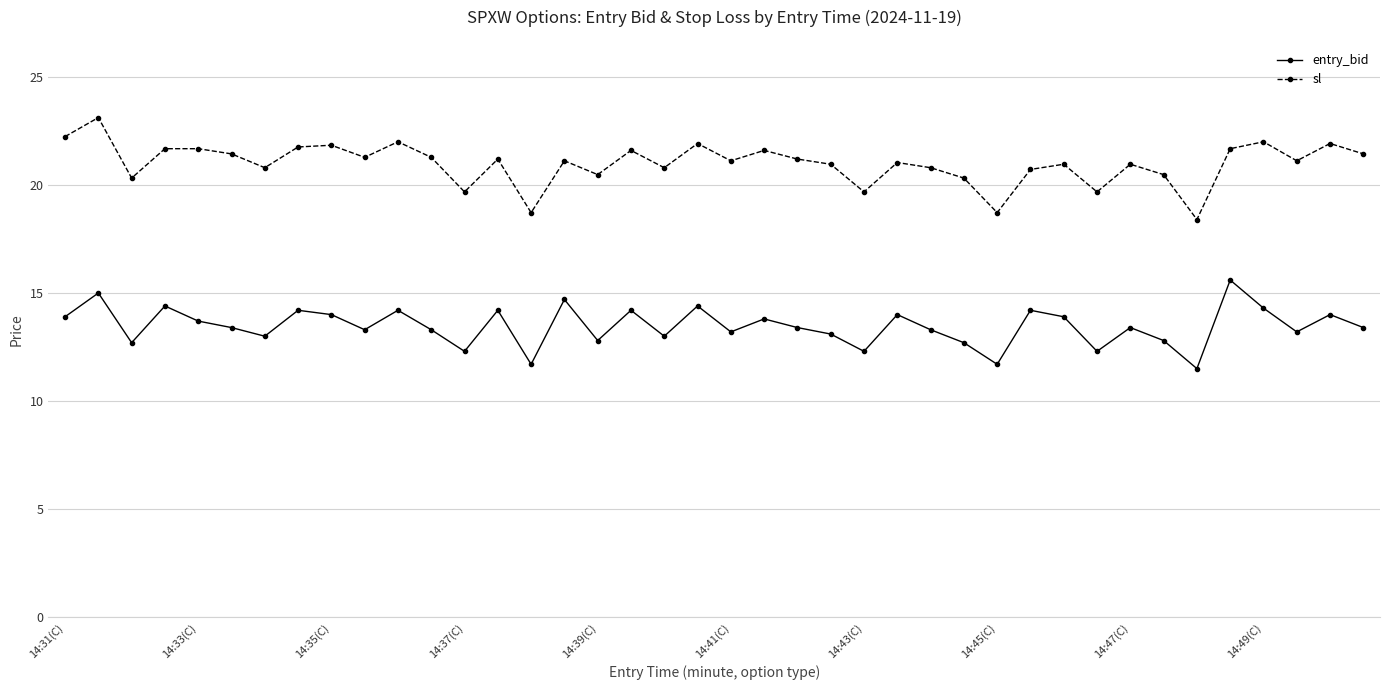

True or false: entry_bid and sl cross at least once.

False